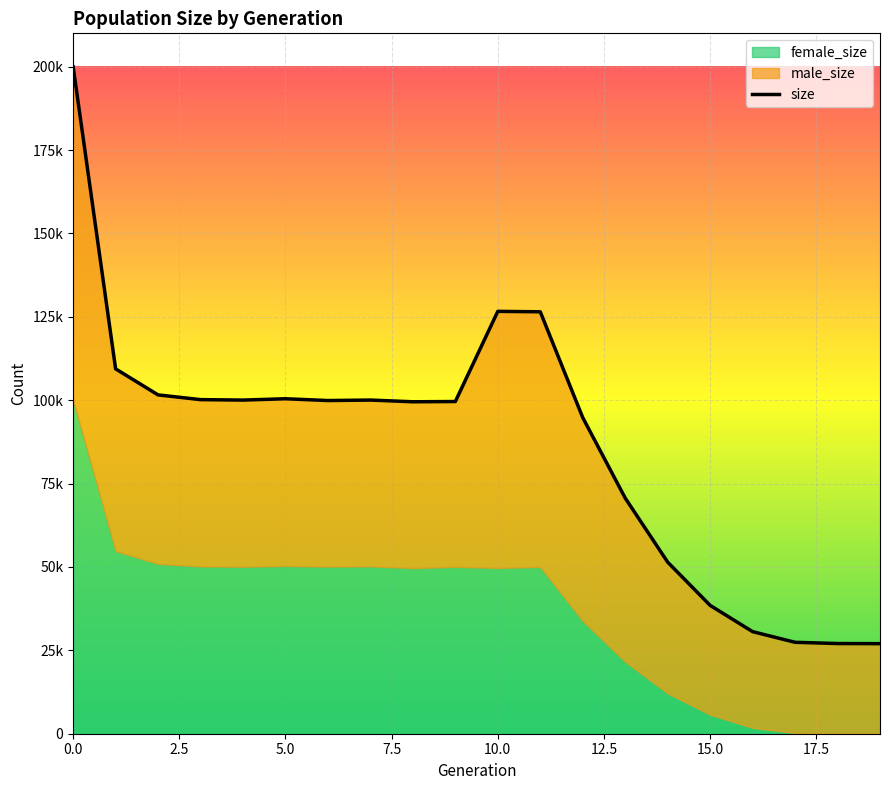

What is the sum of the values at 12.5 and 5.0?

202008